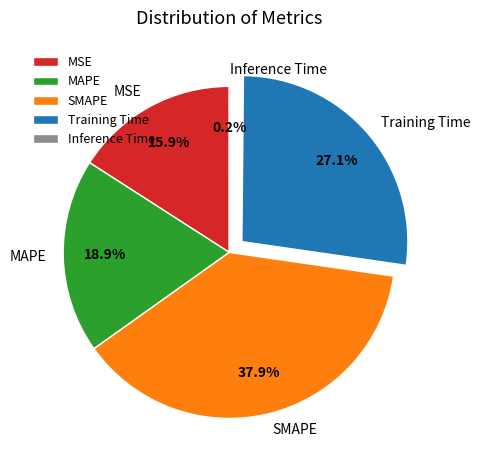

Which category has the biggest portion of the pie?

SMAPE